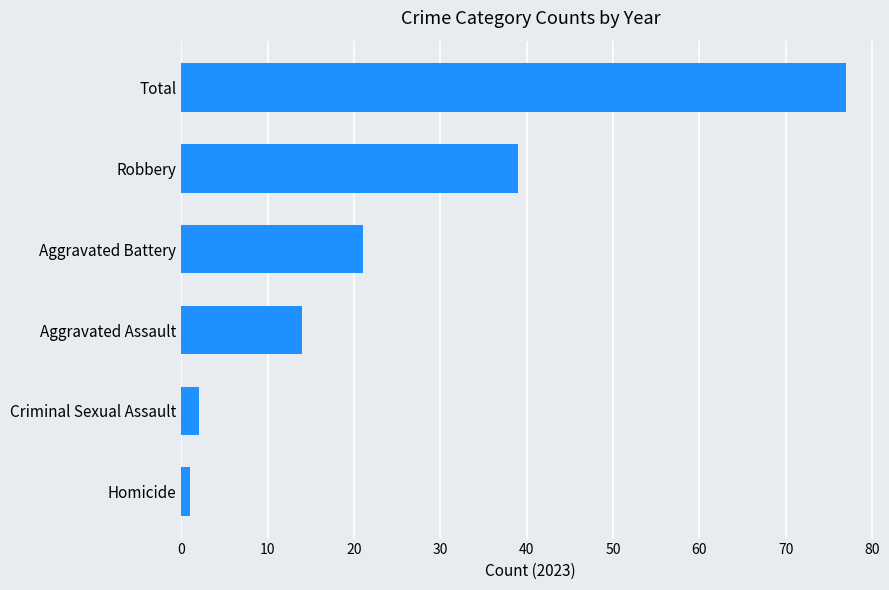

At which category does the chart reach its peak across all series?

Total